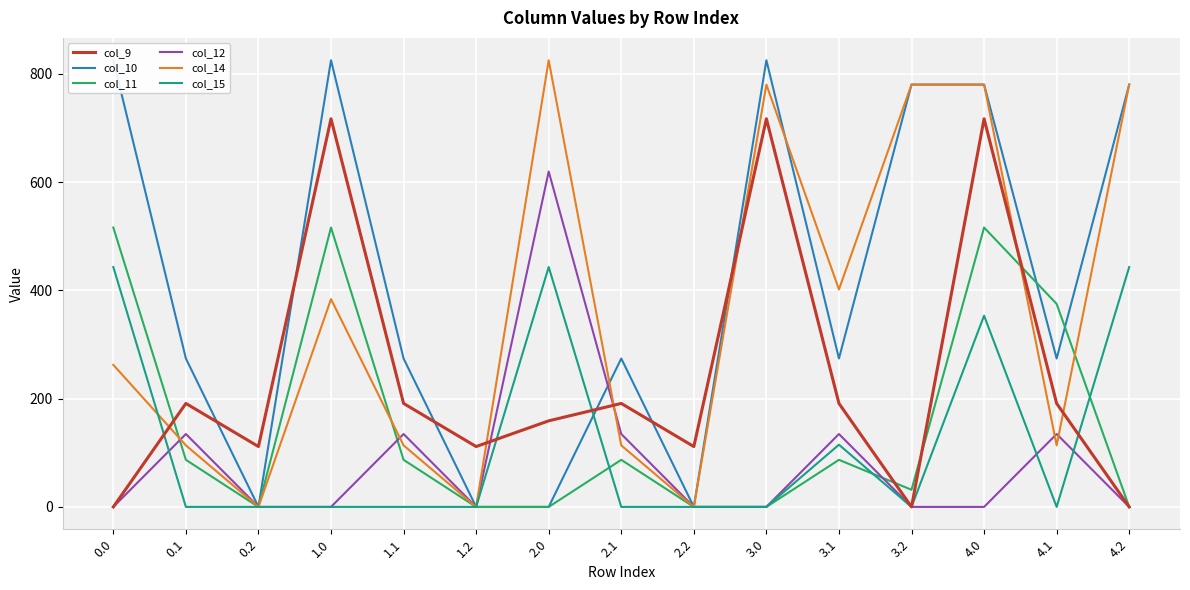

What is the difference between the maximum and second lowest values in the col_9 series?

716.9